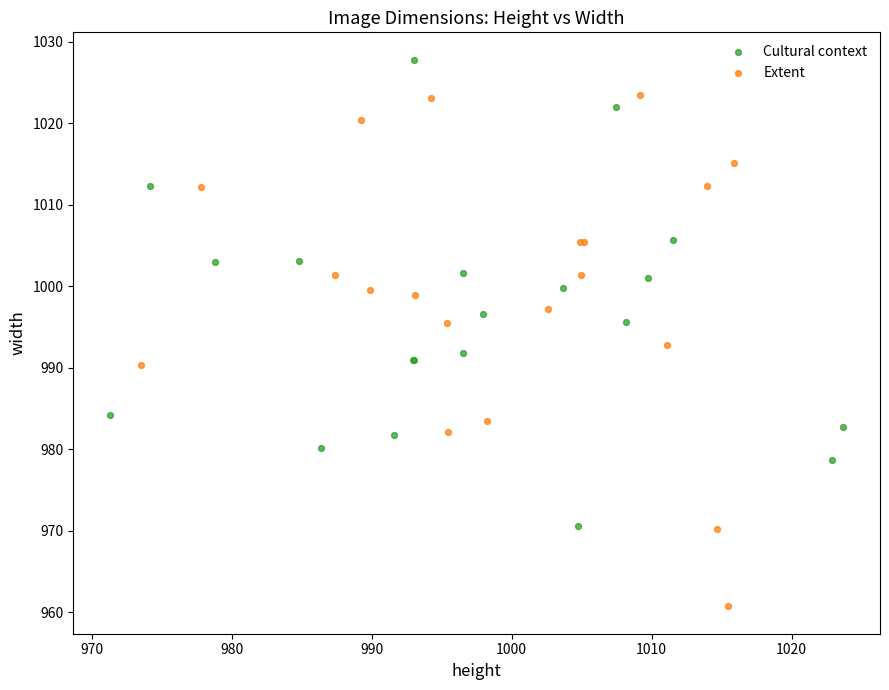

Which series contains the lowest Y value?

Extent